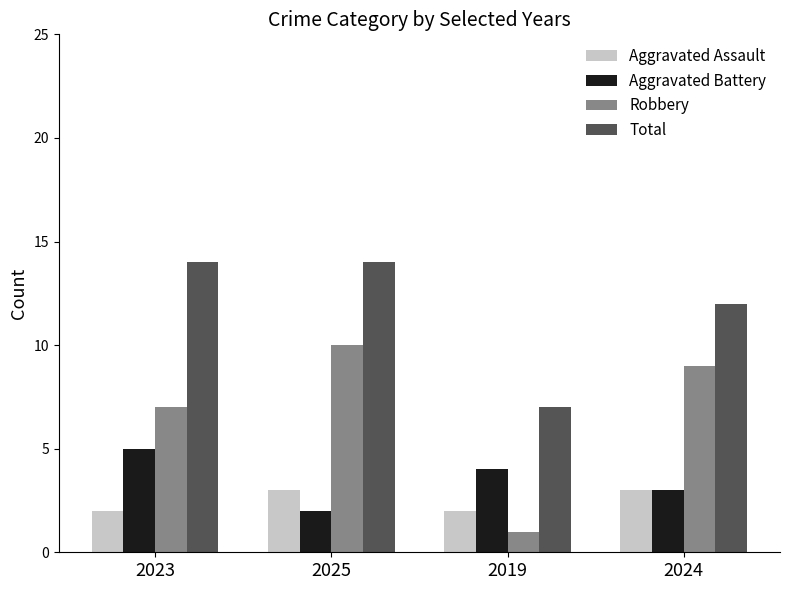

True or false: Aggravated Battery has a value of 4 at 2019.

True